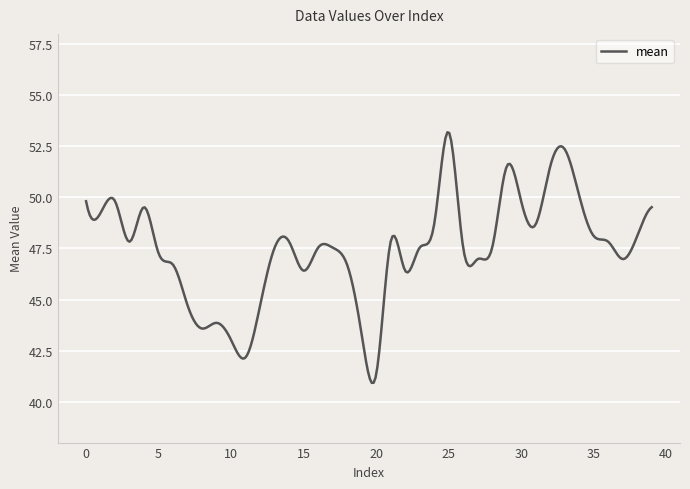

What is the sum of all values?

14237.8